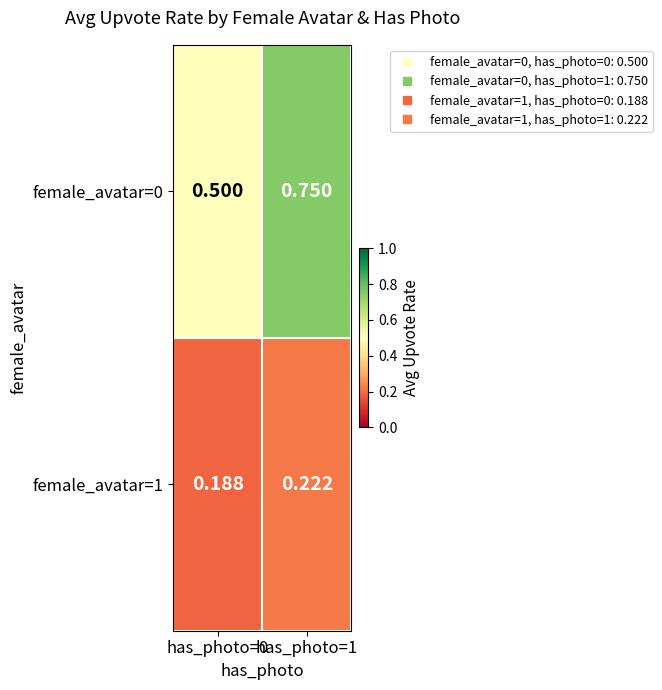

Is the value of female_avatar=1 at has_photo=0 greater than the value of female_avatar=0 at has_photo=0?

No